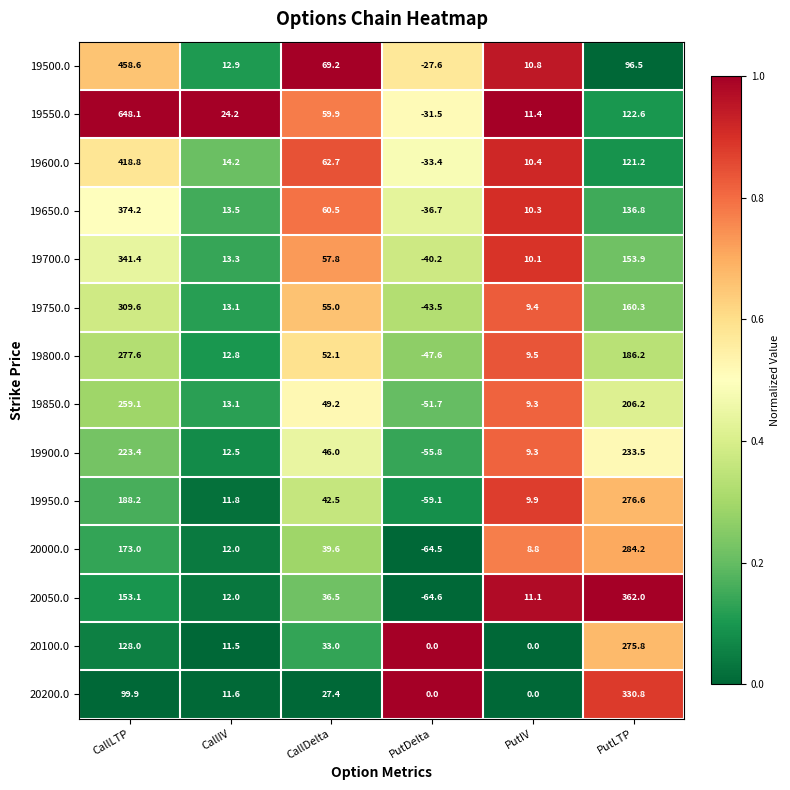

How many distinct data groups are displayed?

14